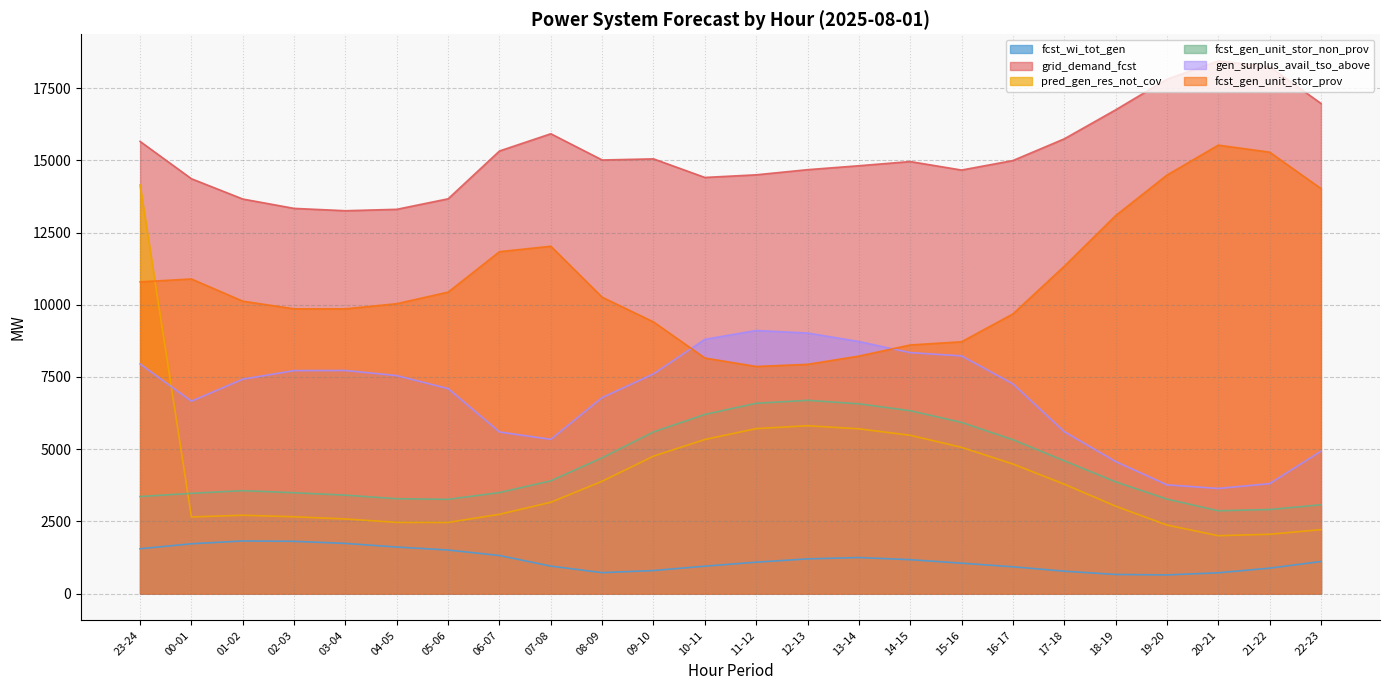

What is the maximum value for fcst_gen_unit_stor_non_prov?

6693